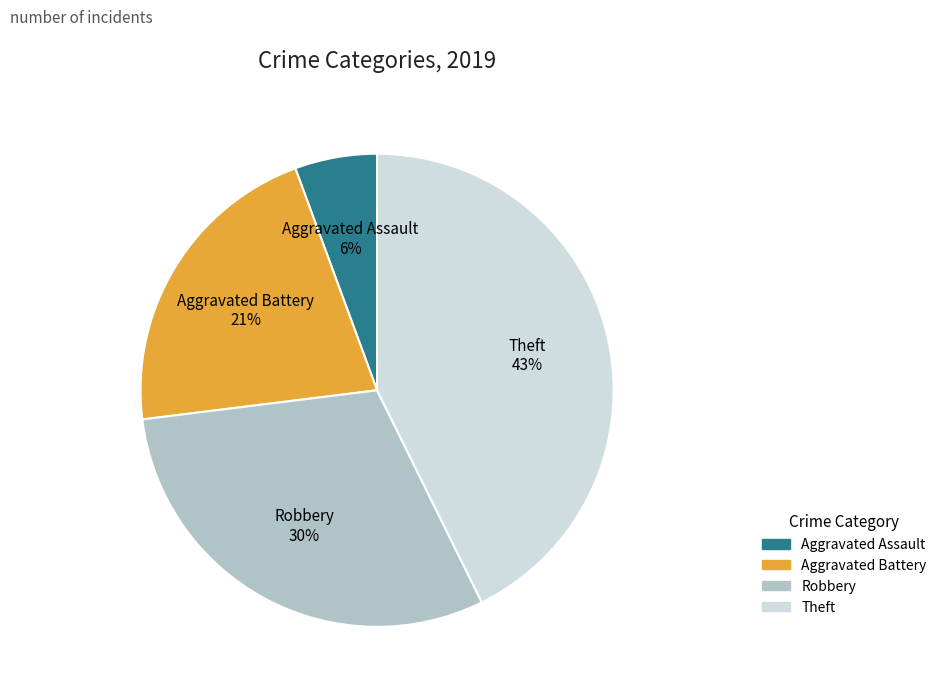

Does Robbery account for over 50% of the chart?

No